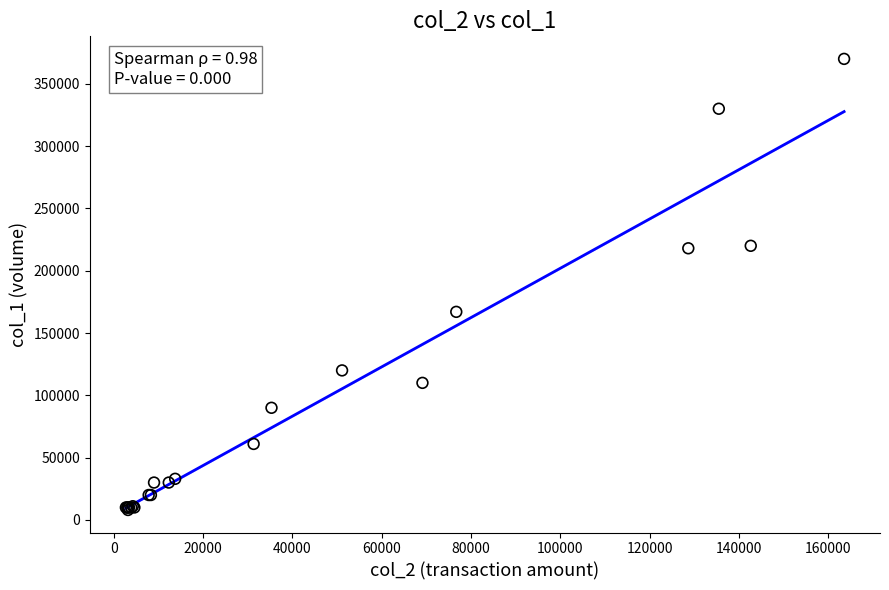

What Y value in the scatter plot is closest to 189000?

167000